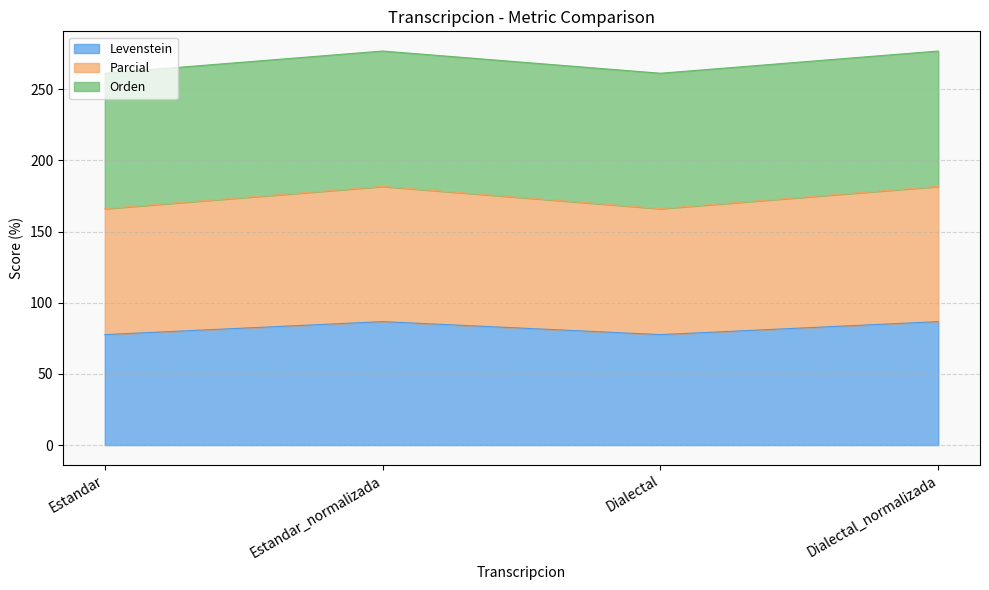

What is the value of the Levenstein point at the 2nd from the left?

86.8